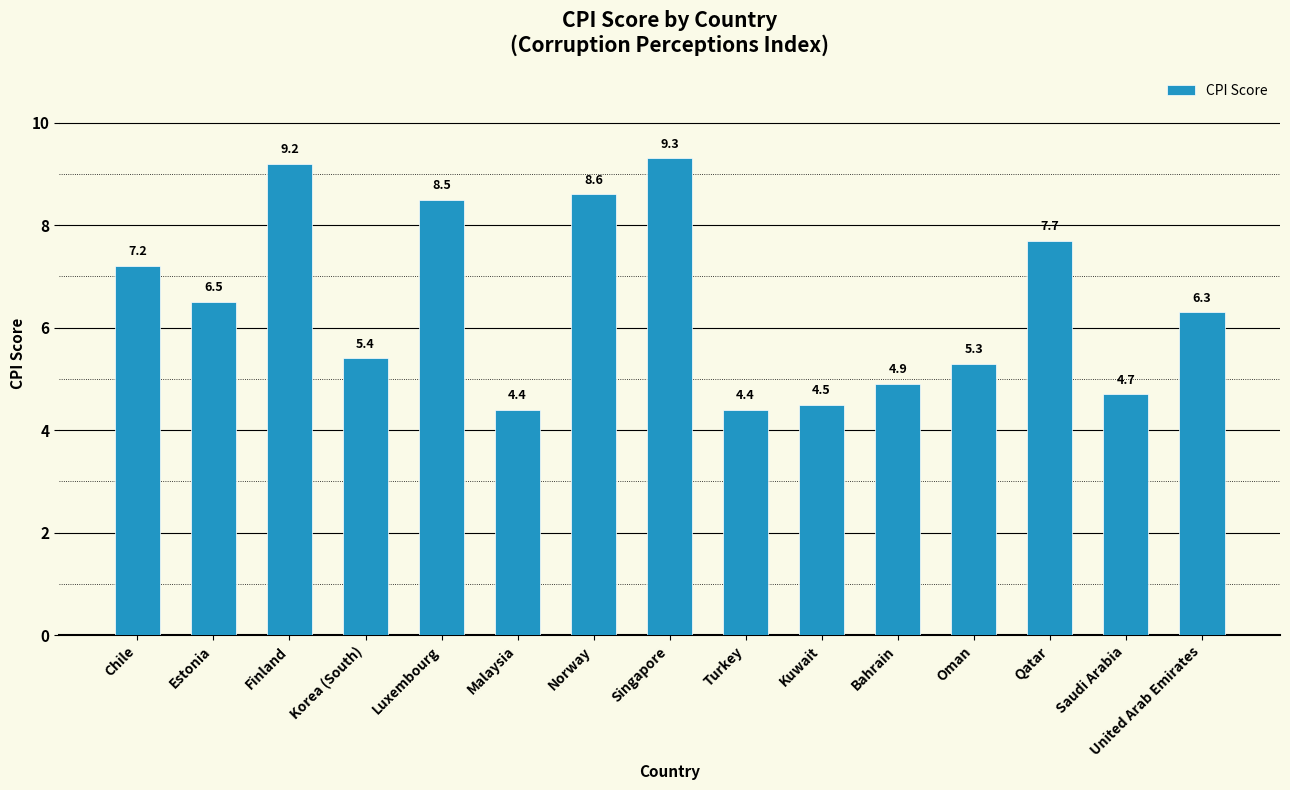

At which label is the value closest to 6?

United Arab Emirates